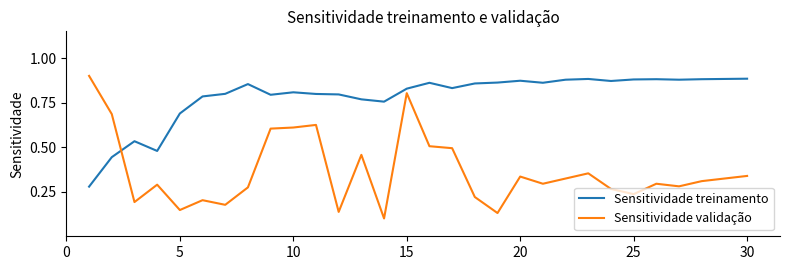

Rank the series by their average value, from highest to lowest.

Sensitividade treinamento, Sensitividade validação